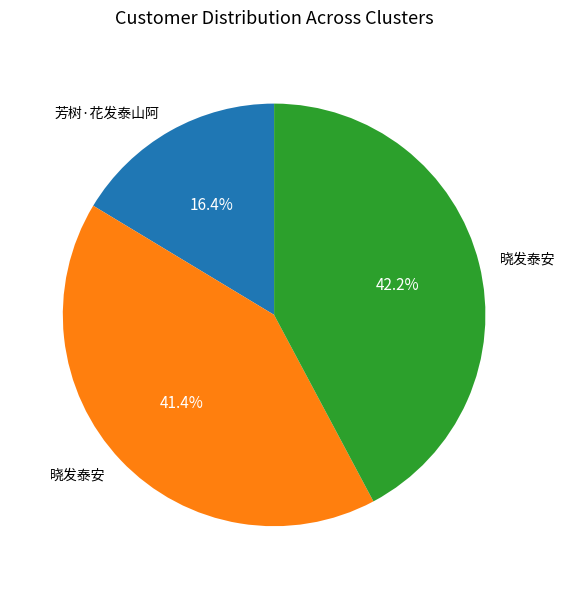

Does any single category account for the majority?

No